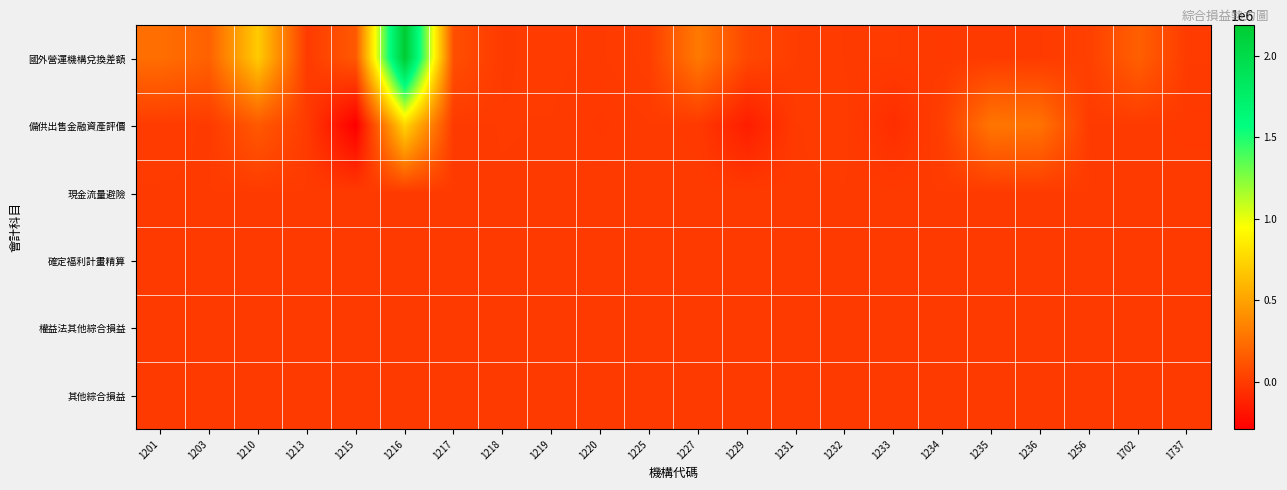

At which category is the sum across all series the highest?

1216